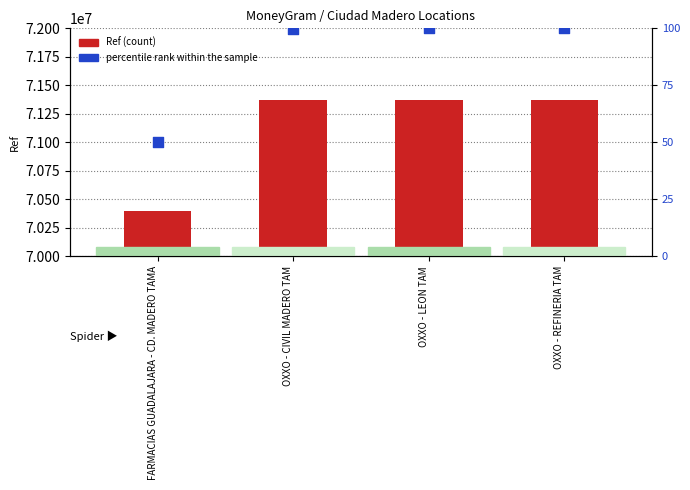

What is the total value across all series at OXXO - REFINERIA TAM?

71369278.0